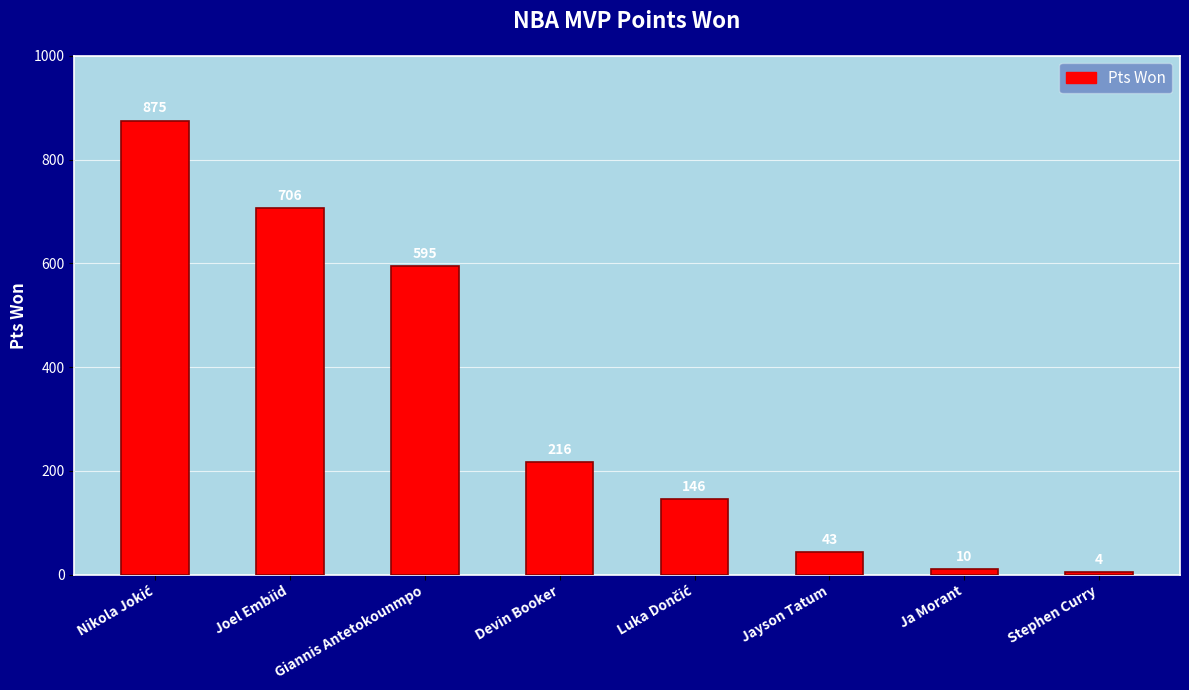

At which category does the chart reach its minimum across all series?

Stephen Curry